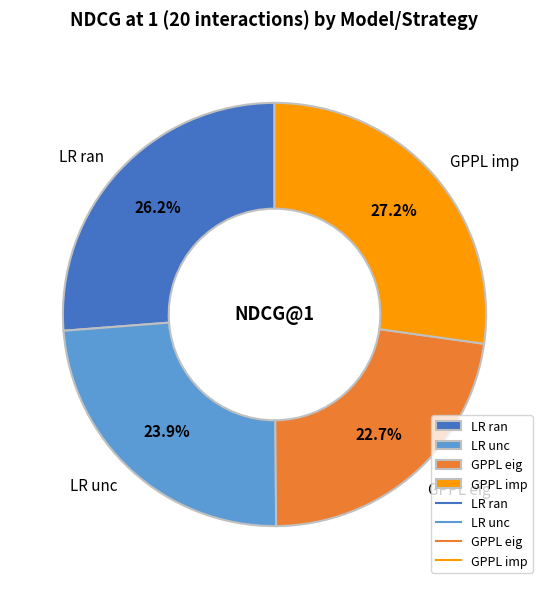

Is there any slice that represents more than half of the pie?

No